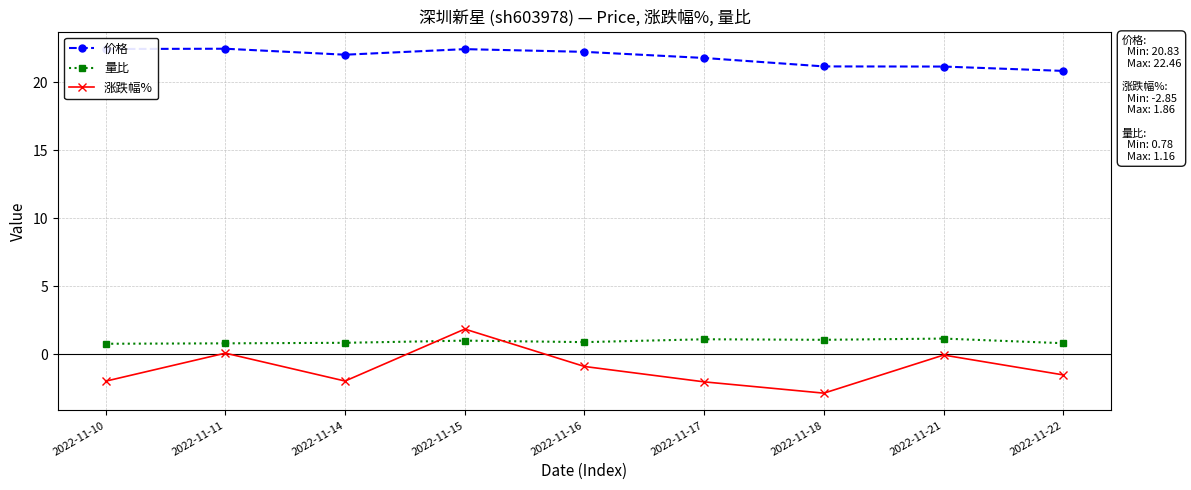

What is the difference between the second highest and second lowest values in the 价格 series?

1.3